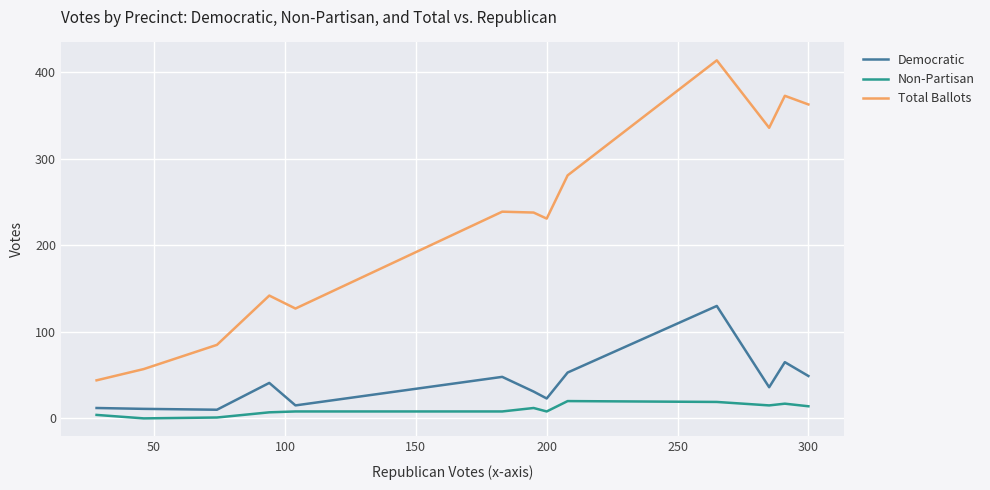

True or false: Non-Partisan and Total Ballots intersect in this chart.

False